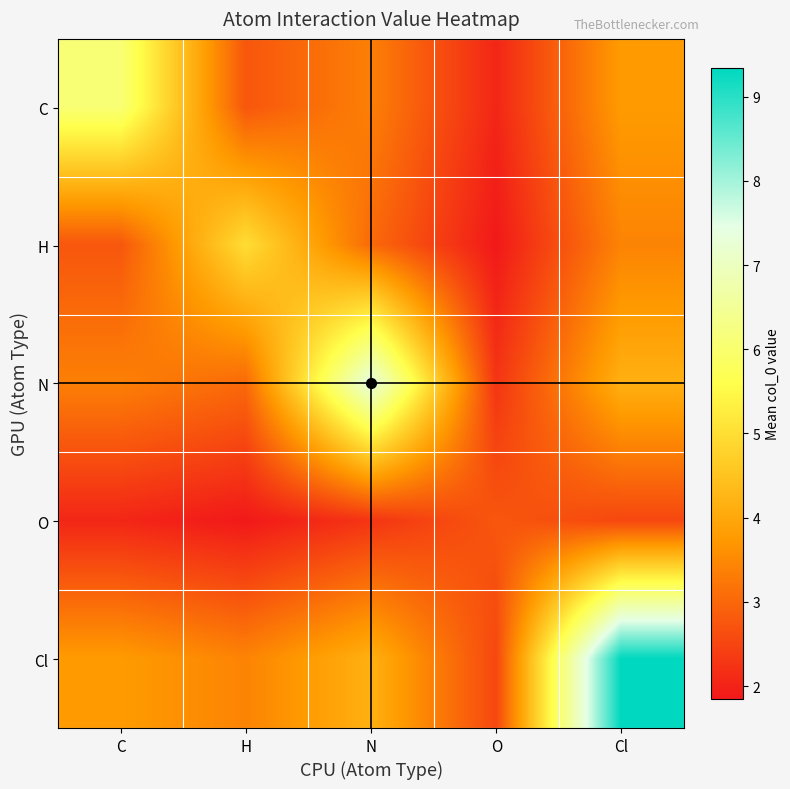

What is the total value across all series at H?

16.0